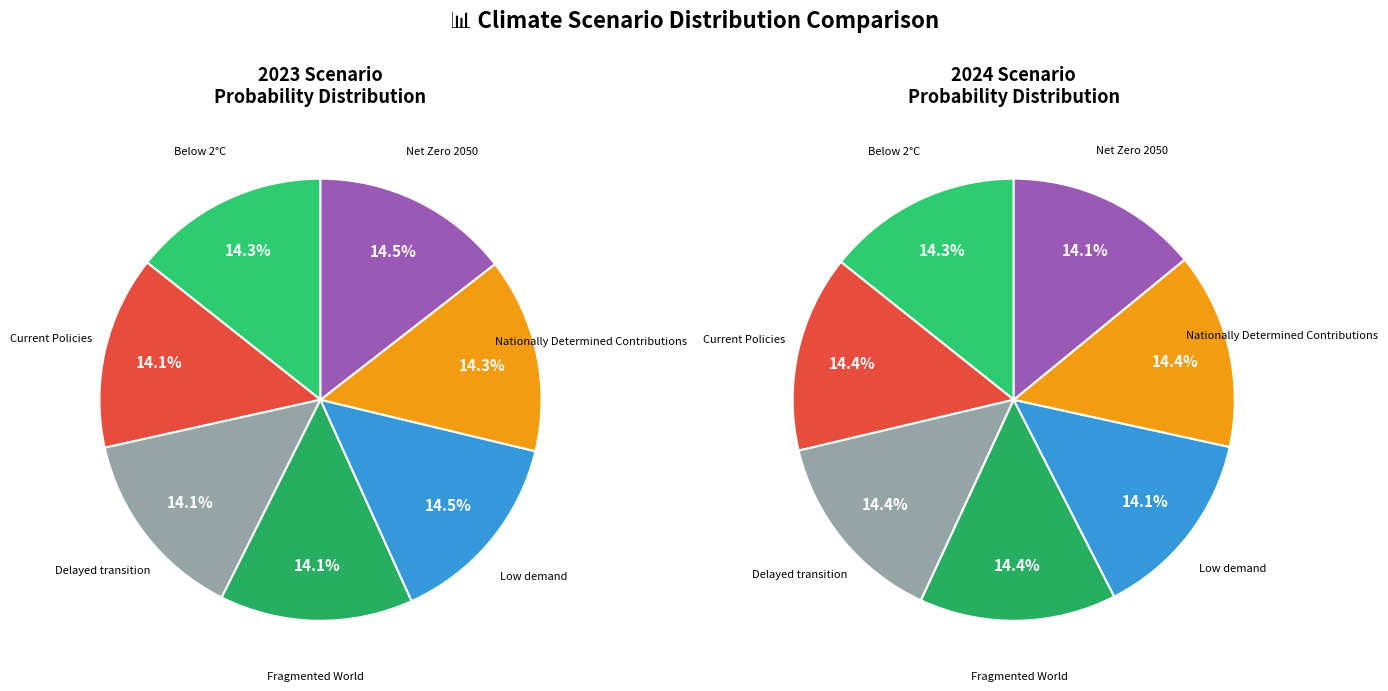

How many slices are in this pie chart?

7